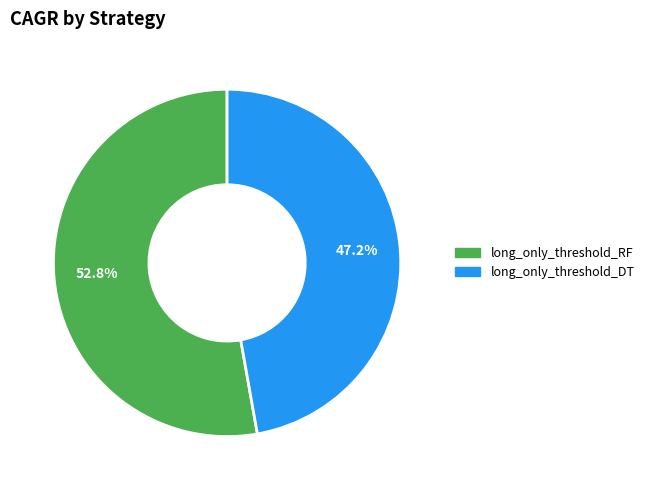

Which slice is the largest?

long_only_threshold_RF